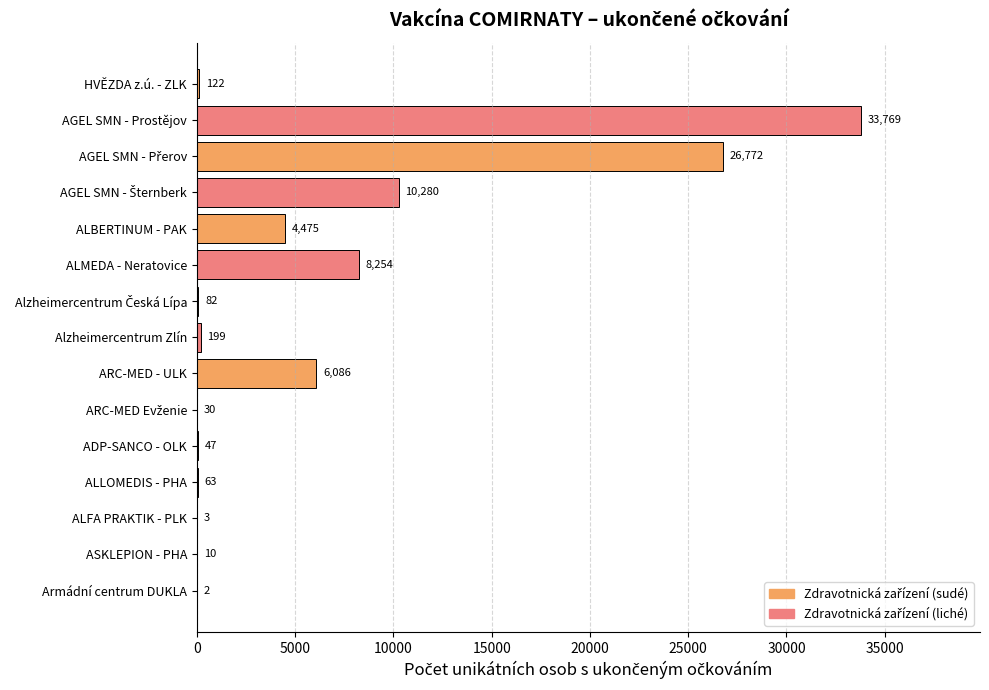

What is the maximum value shown in the chart?

33769